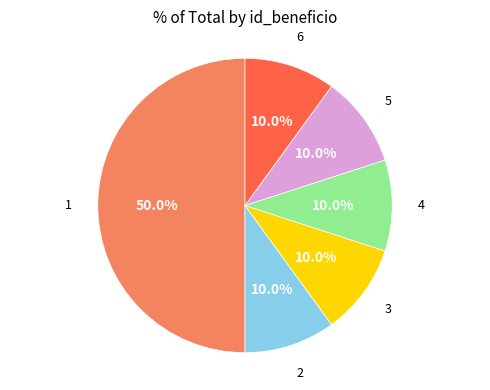

Count the number of slices in the pie.

6